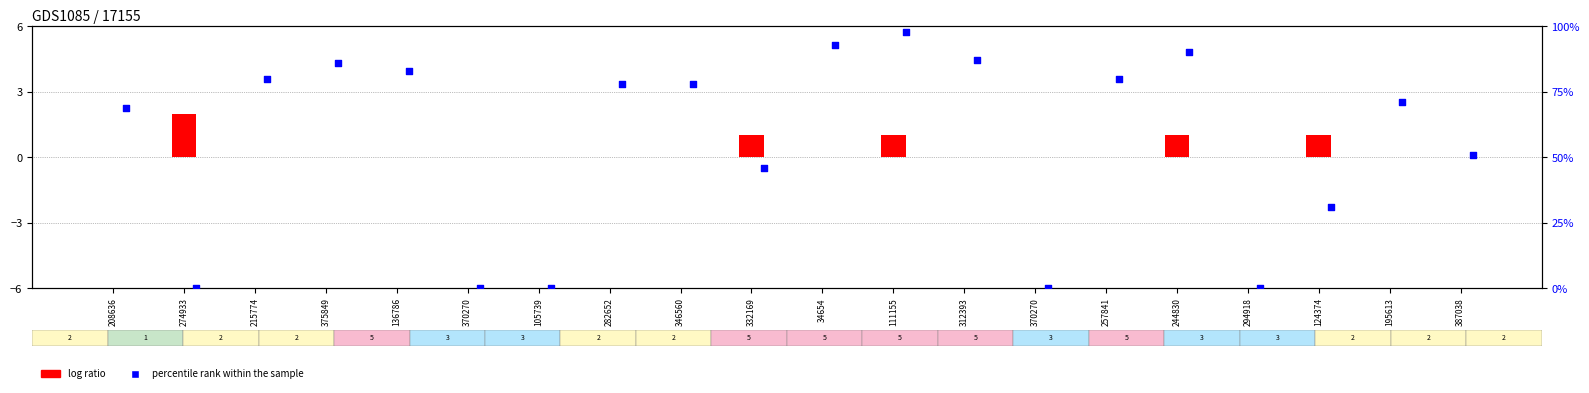

Which series has the largest total across all categories?

percentile rank within the sample